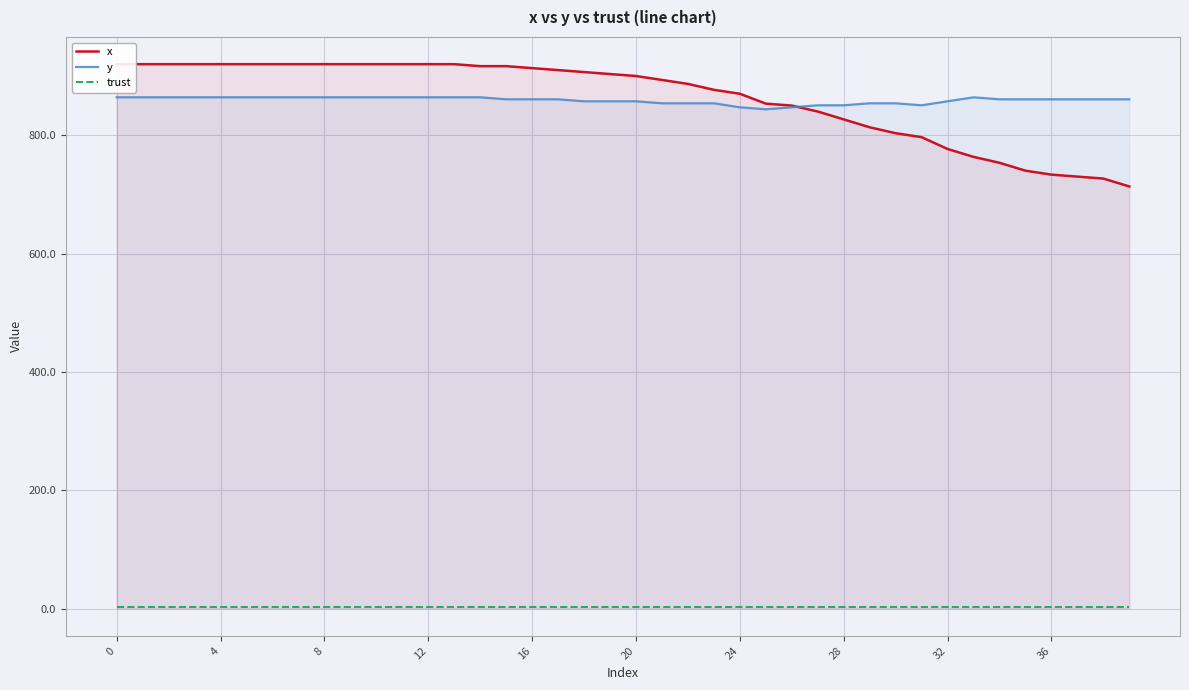

True or false: trust and y cross at least once.

False